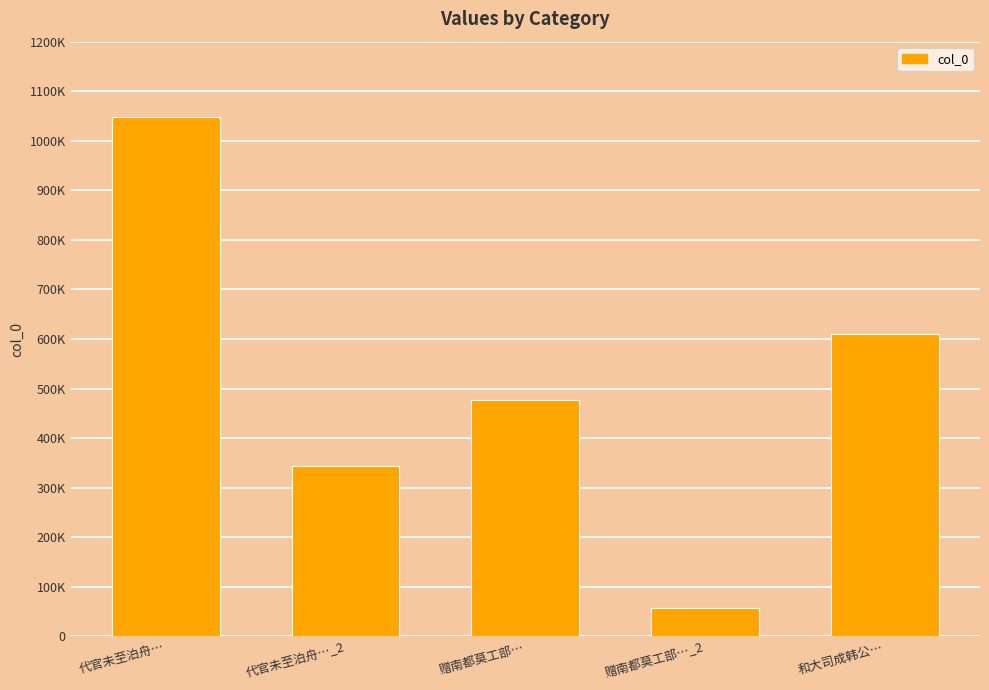

What is the smallest value displayed?

56199